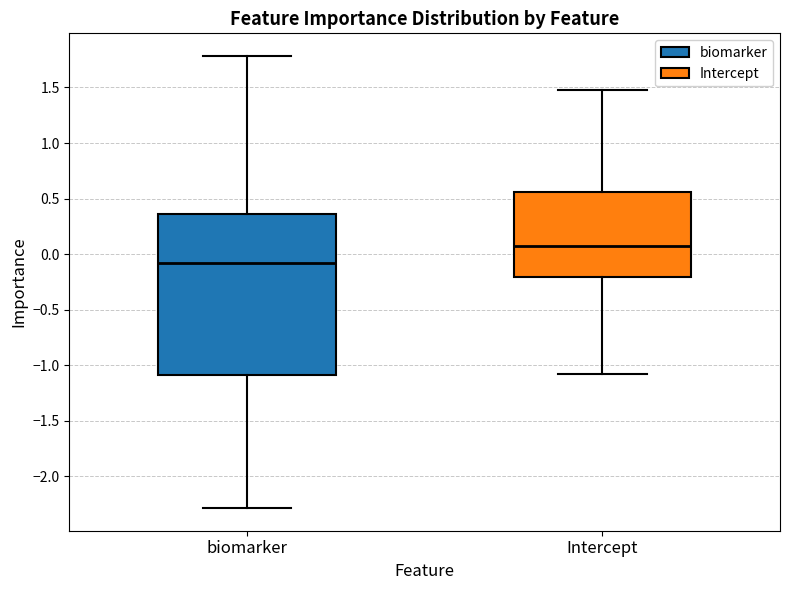

Reading left to right, transcribe this box plot: for each box, give where its median line is, the range the box spans, and where its two whiskers end, as read against the y-axis. The values are not printed on the chart, so give them approximately, as read against the axis.

biomarker: median -0.10, box -1.10 to 0.35, whiskers -2.30 to 1.80
Intercept: median 0.05, box -0.20 to 0.55, whiskers -1.10 to 1.45